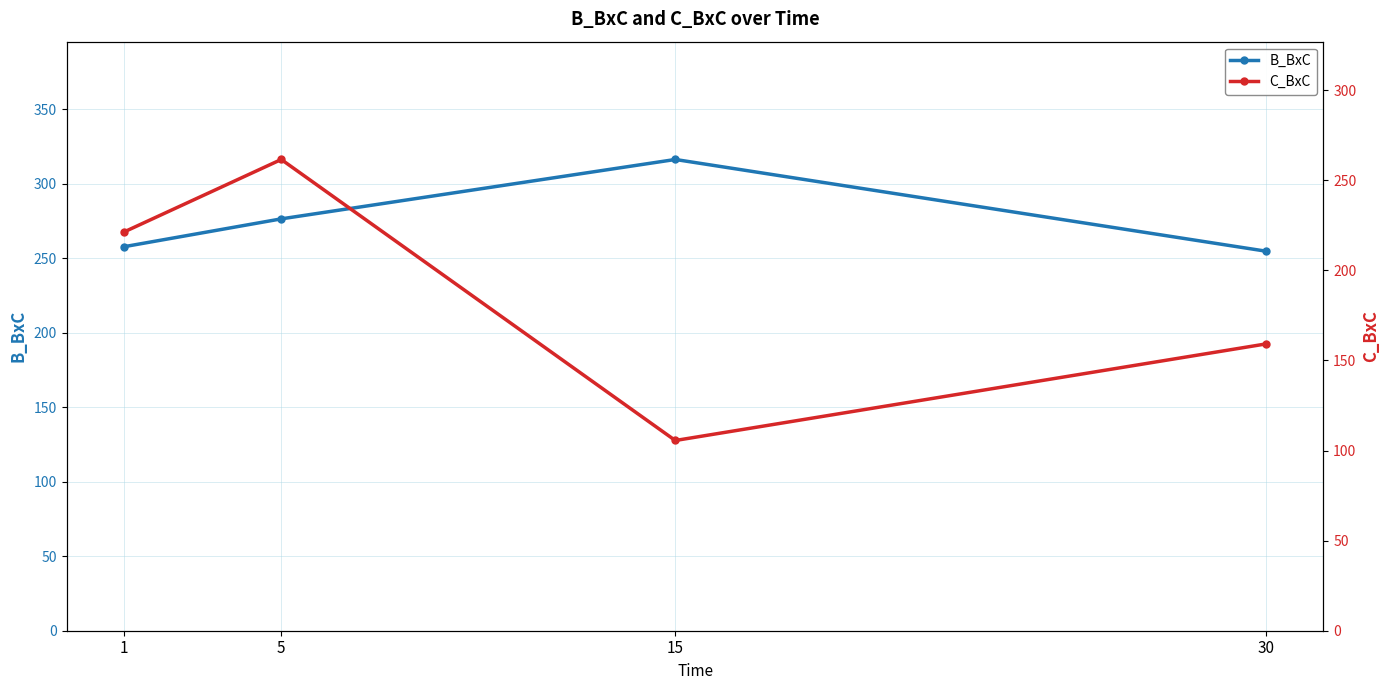

Does the chart have visible grid lines?

Yes